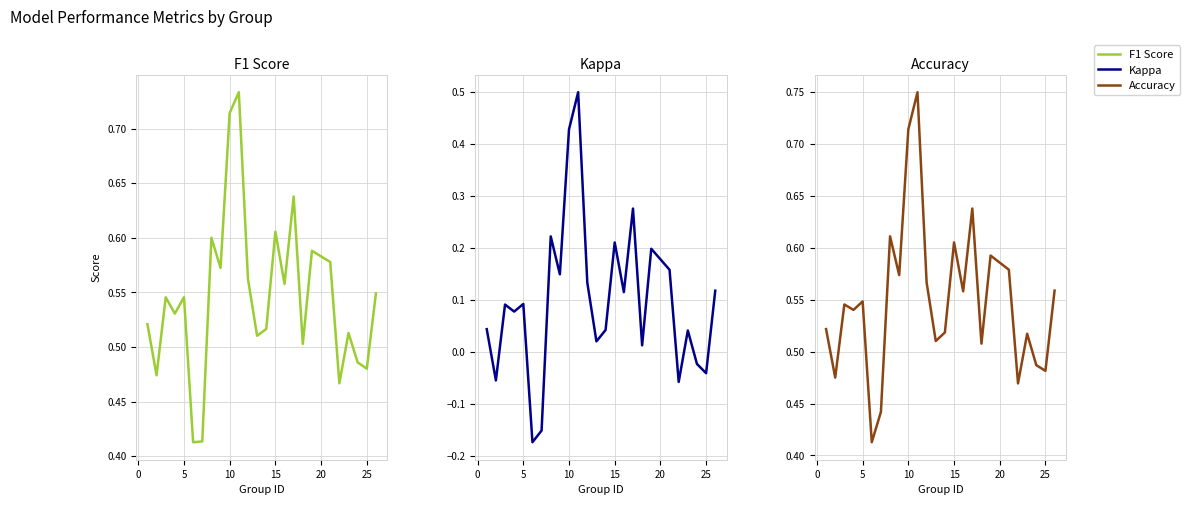

Does the chart display data point markers on the line(s)?

No